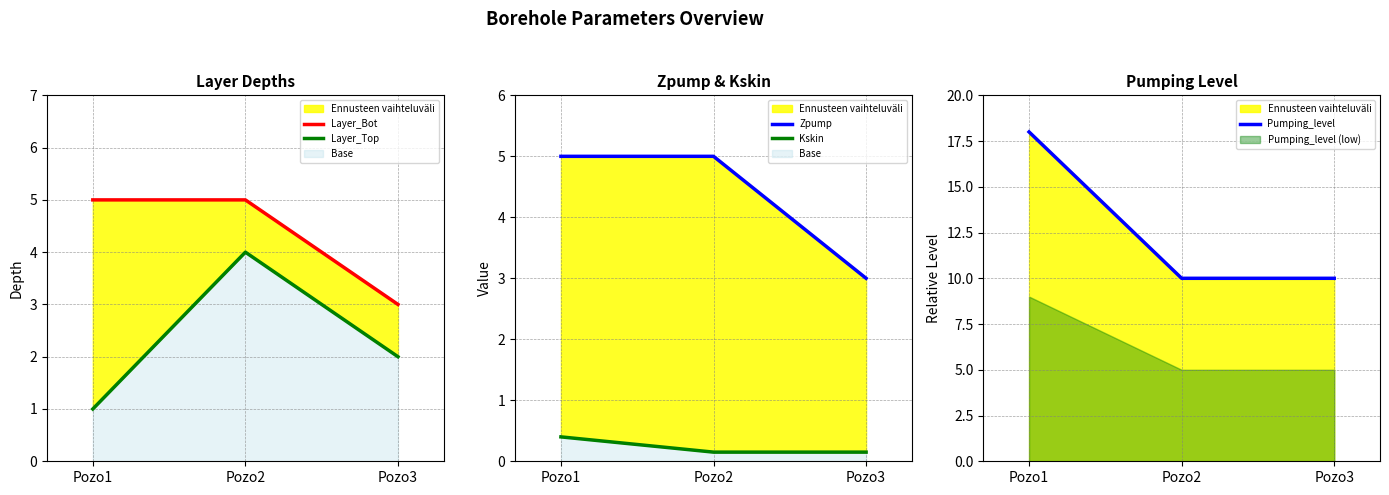

Count the Zpump values in the range 3 to 5.

3